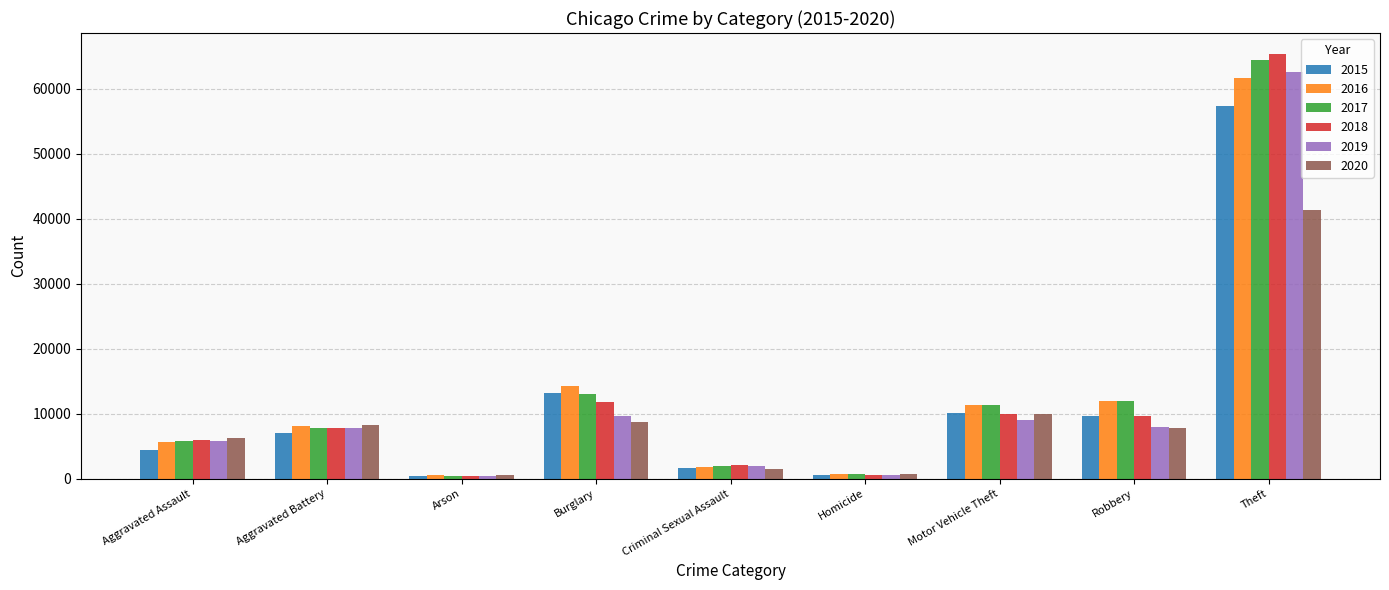

What is the value of the 2016 bar at the 9th from the left?

61623